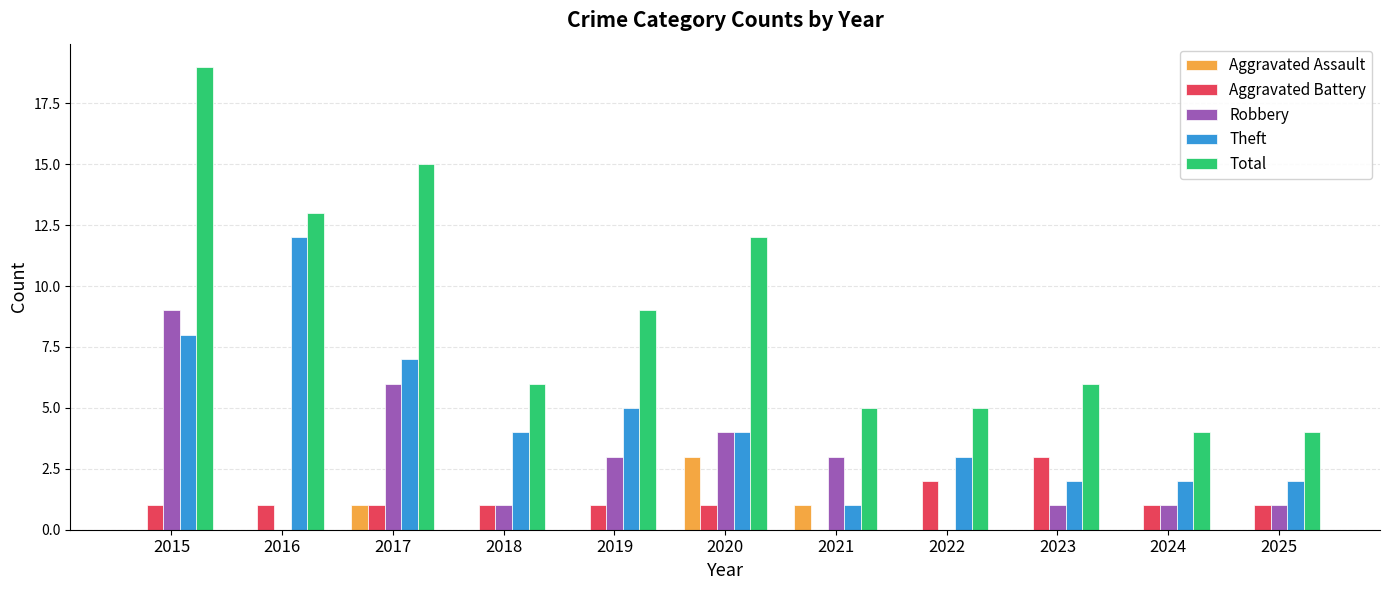

Is the value of Robbery at 2022 greater than the value of Aggravated Battery at 2020?

No